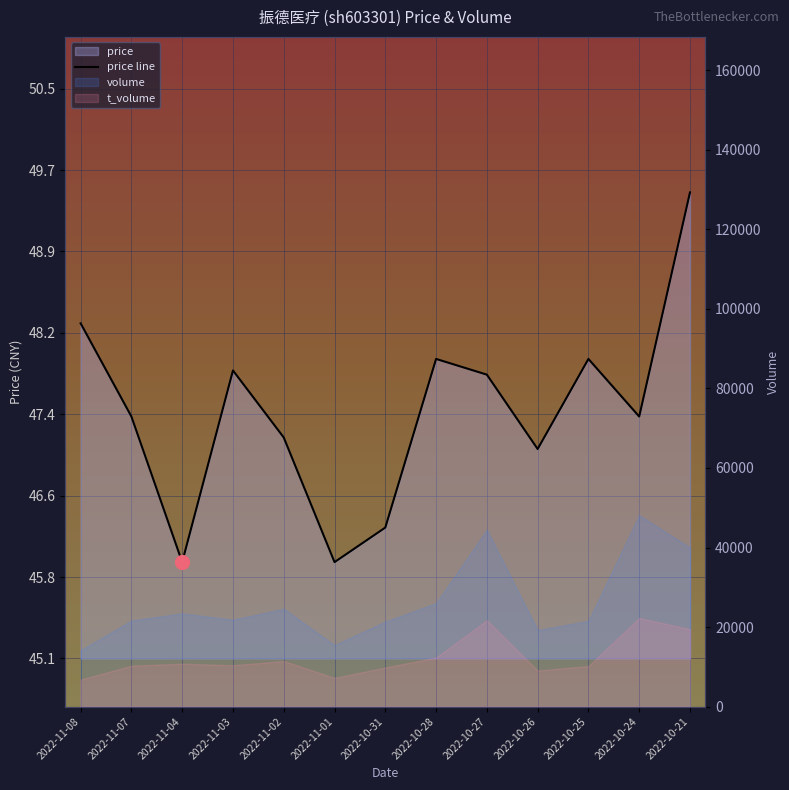

What is the difference between the maximum and minimum values?

3.5